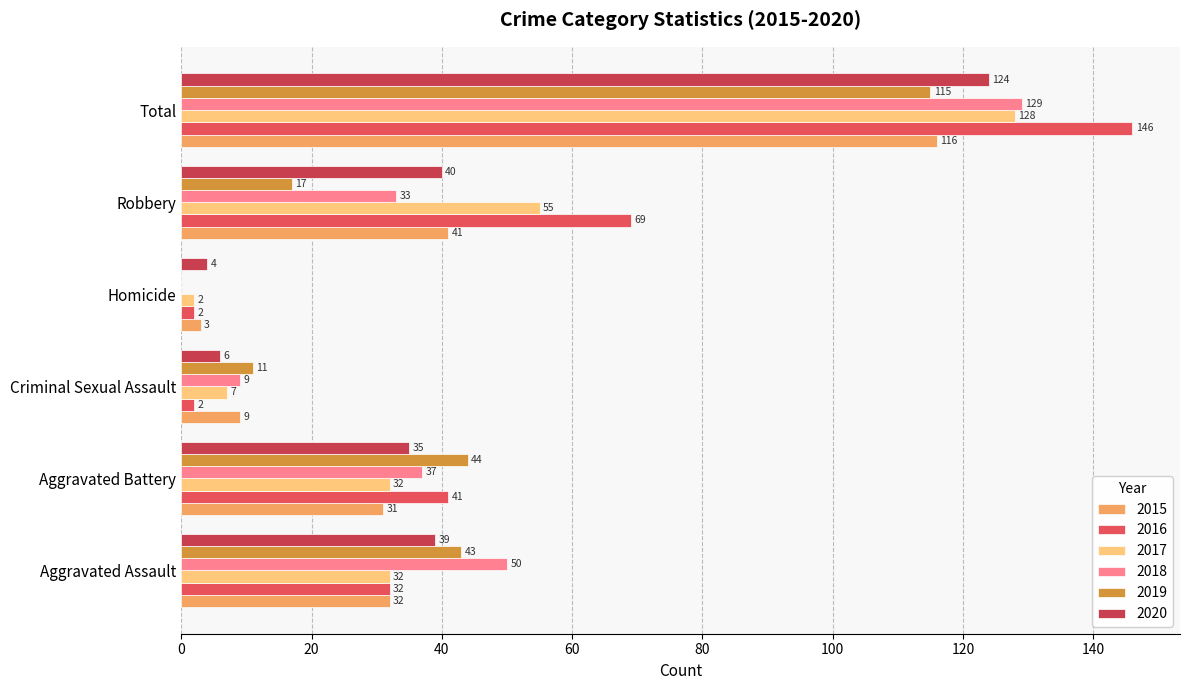

Which series has the largest total across all categories?

2016